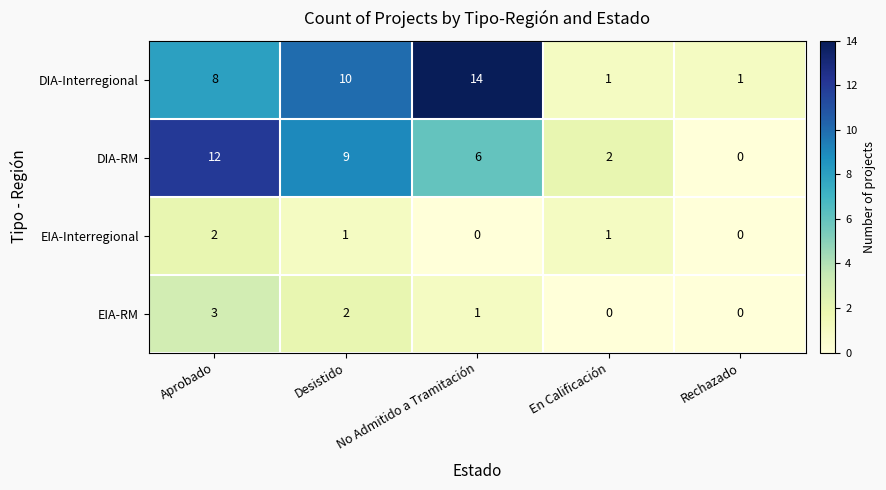

The value of EIA-RM at Desistido is 3. True or false?

False